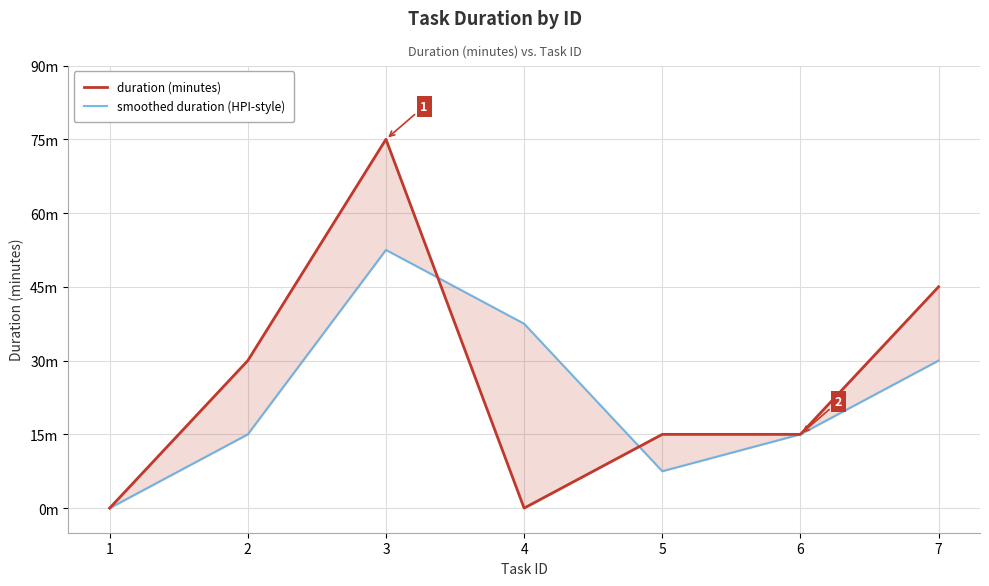

At which category does smoothed duration (HPI-style) reach its first local peak?

3